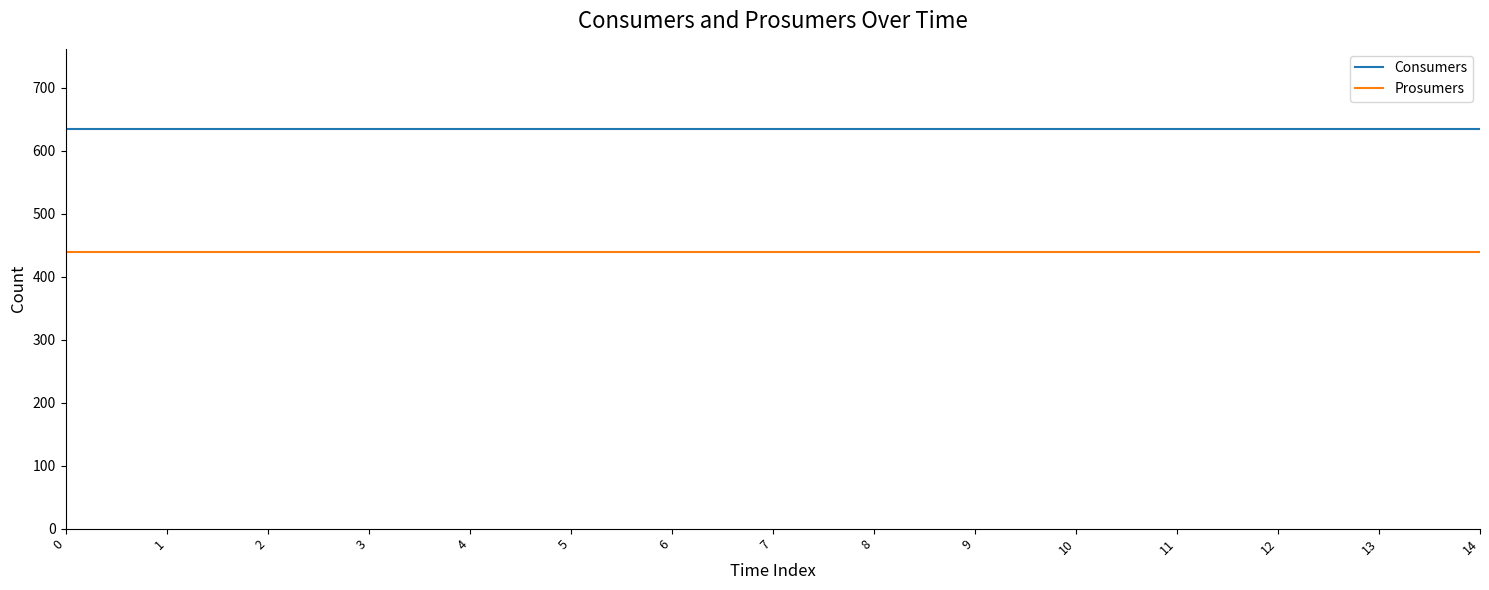

What is the average value of the Consumers series?

635